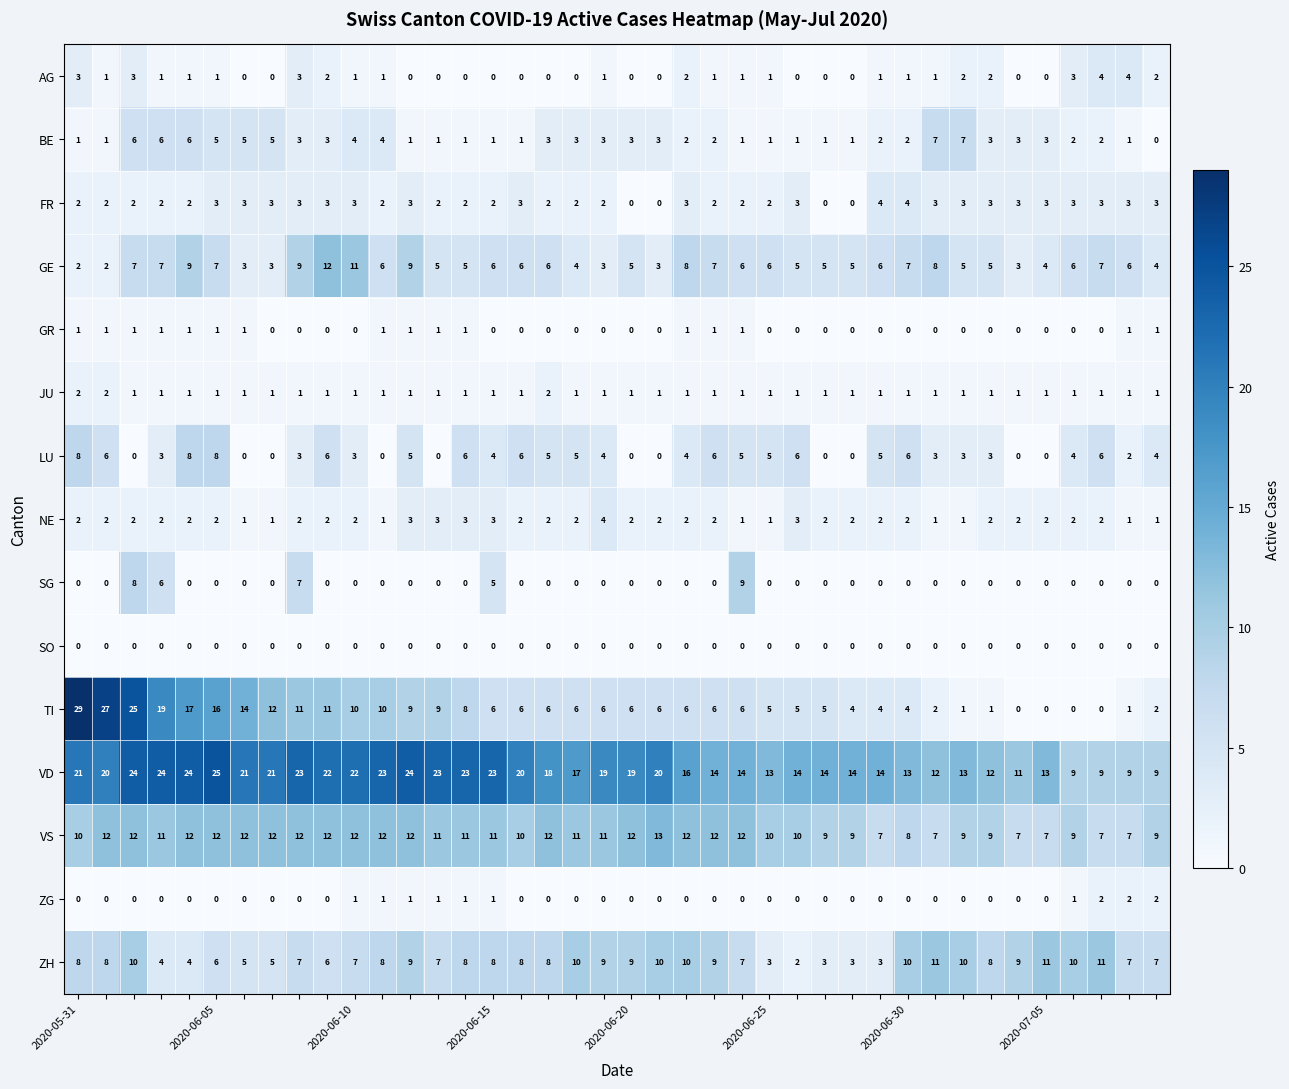

What is the maximum value shown in the chart?

29